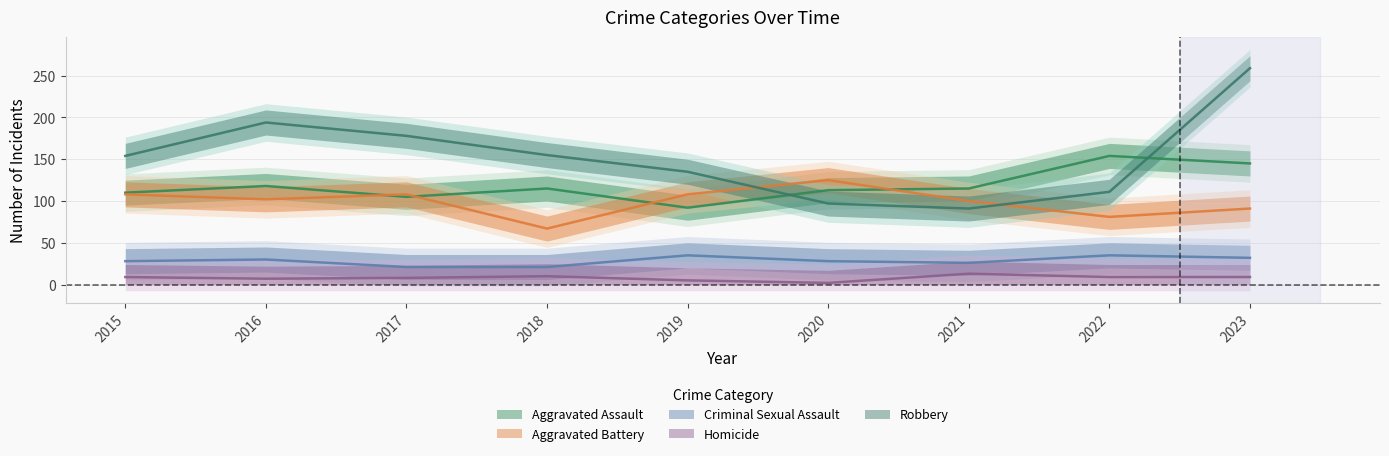

At which label does Robbery first exceed 154?

2016